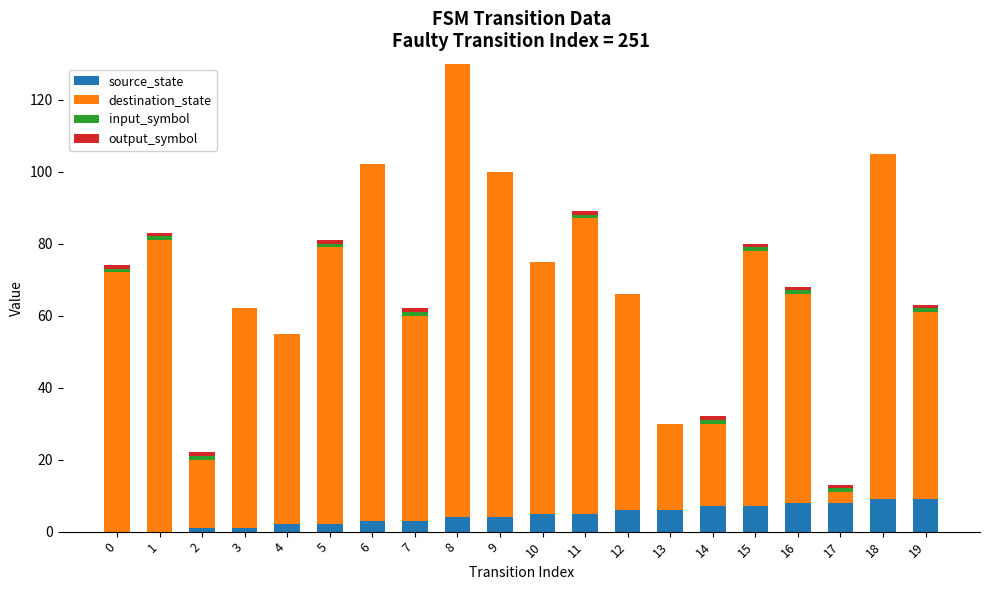

At which category is the sum across all series the highest?

8